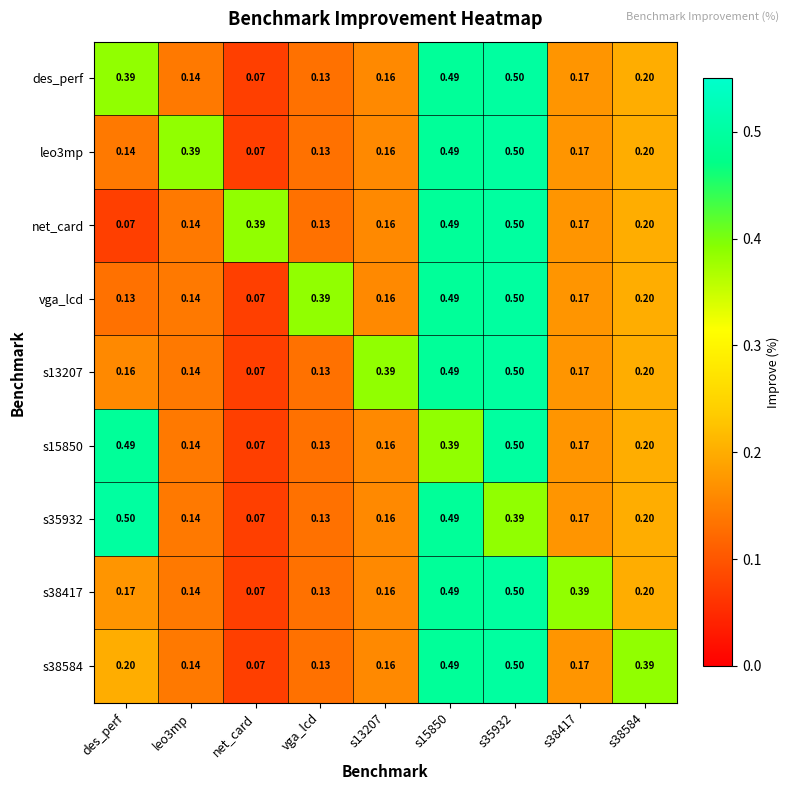

Is the value of des_perf at des_perf greater than the value of leo3mp at s13207?

Yes